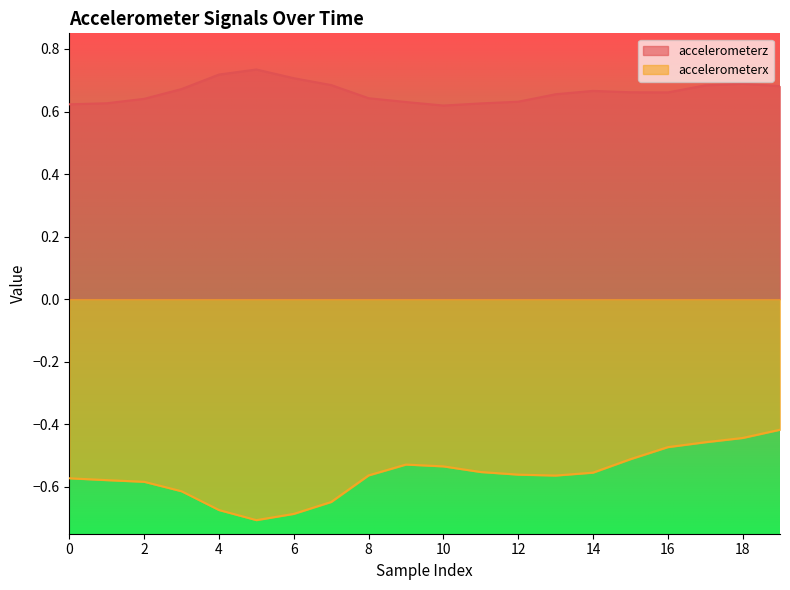

Between 19 and 11, which is larger?

19